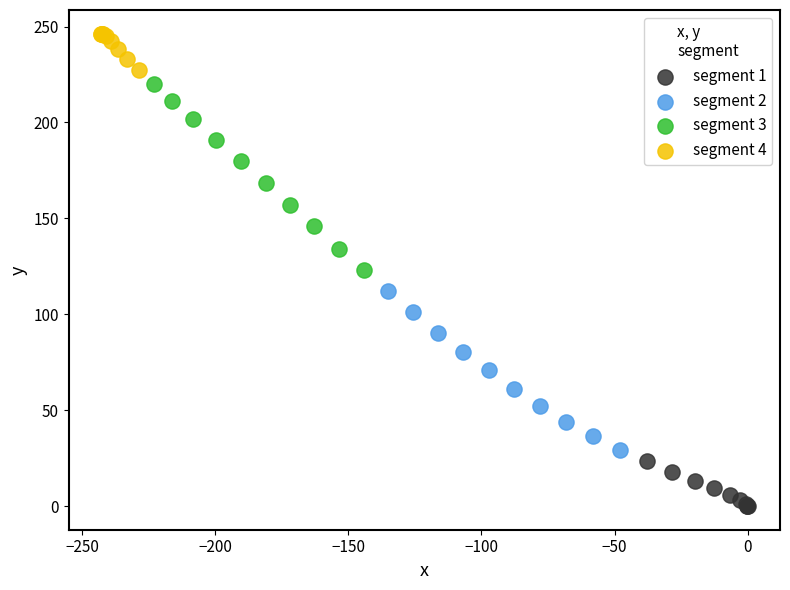

Which series contains the highest Y value?

segment 4